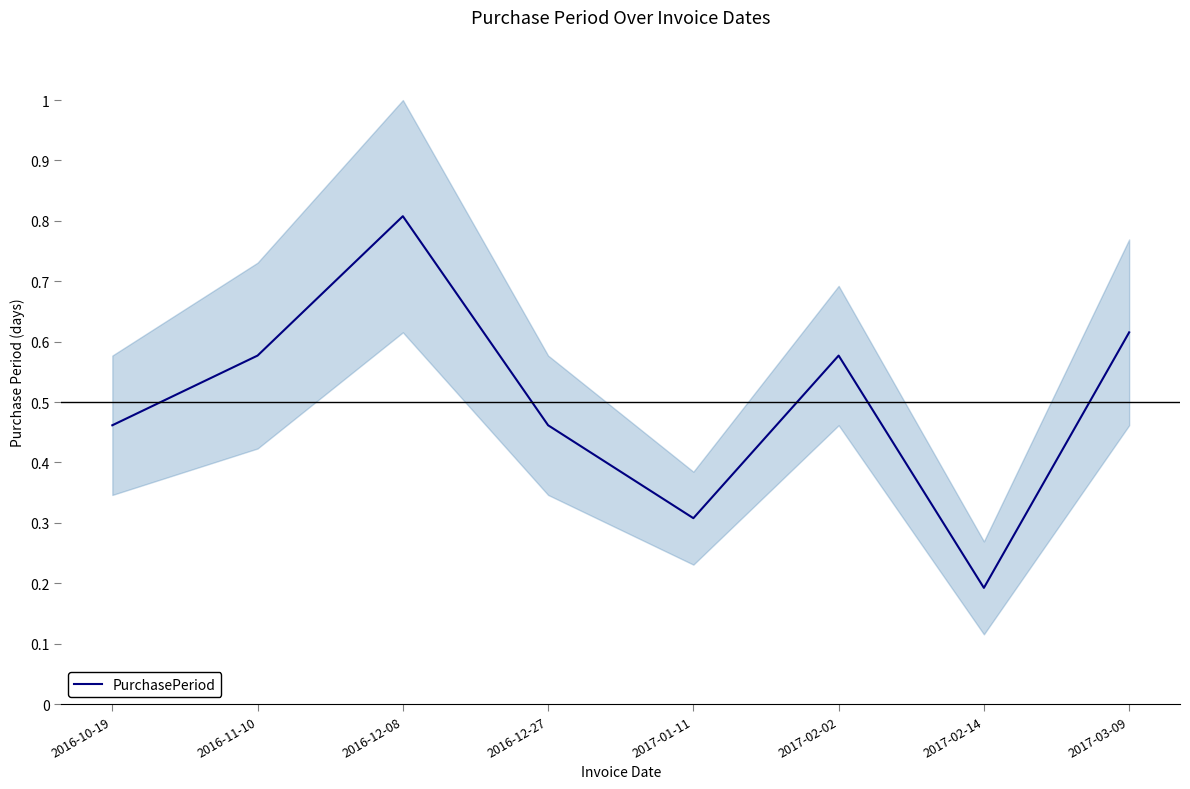

Is it true that the value at 2016-12-08 is 0.8?

True